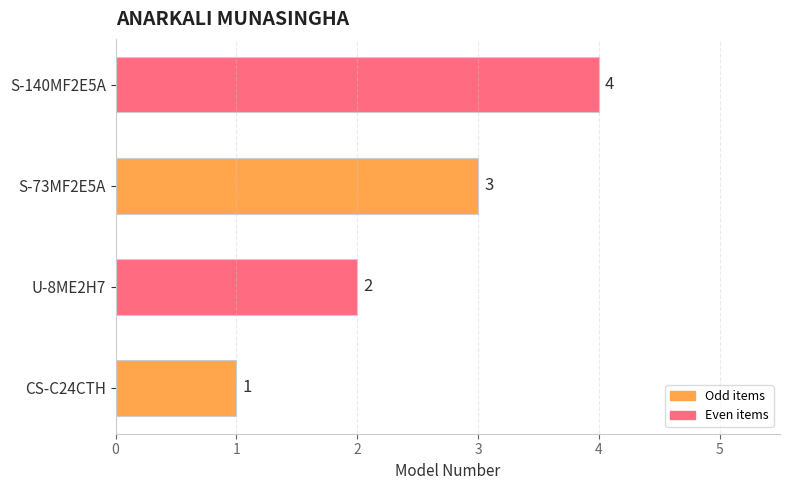

Rank the categories by value from highest to lowest.

S-140MF2E5A, S-73MF2E5A, U-8ME2H7, CS-C24CTH